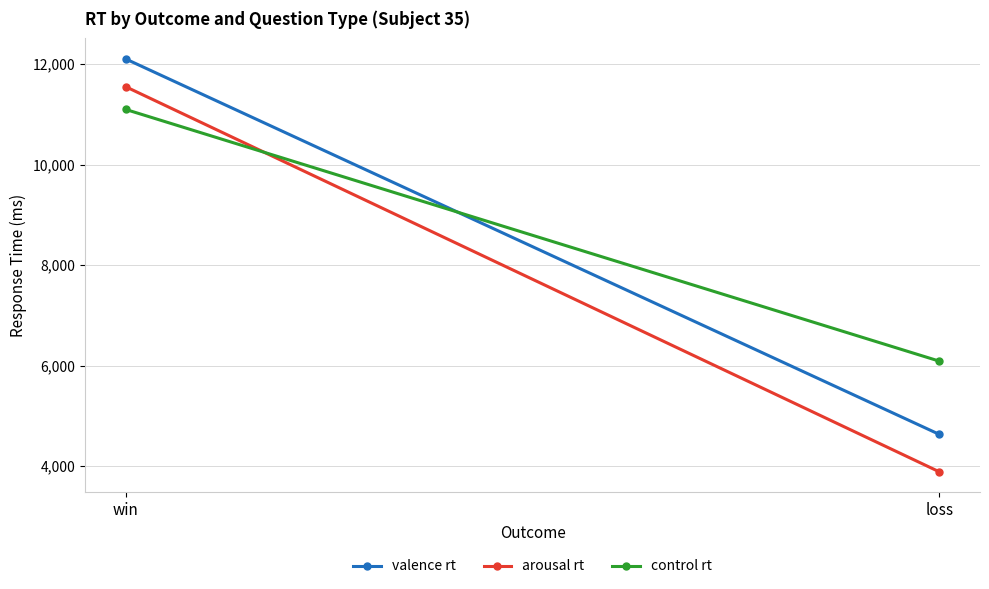

How many lines are shown in the chart?

3